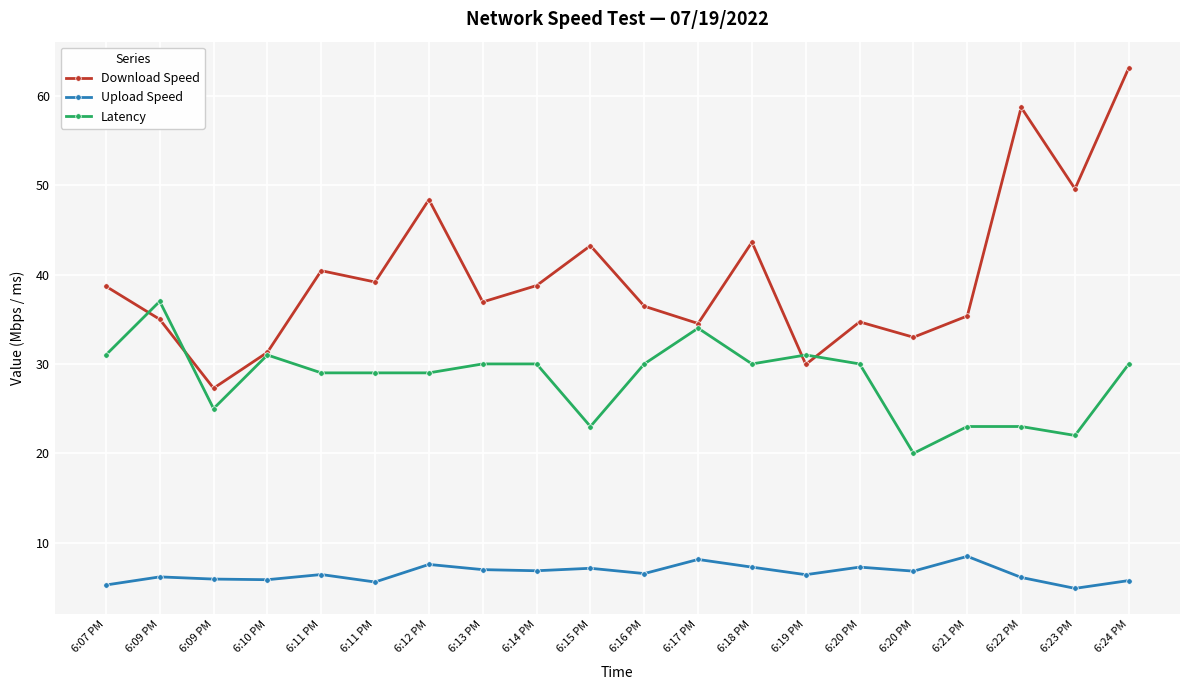

How many lines are shown in the chart?

3